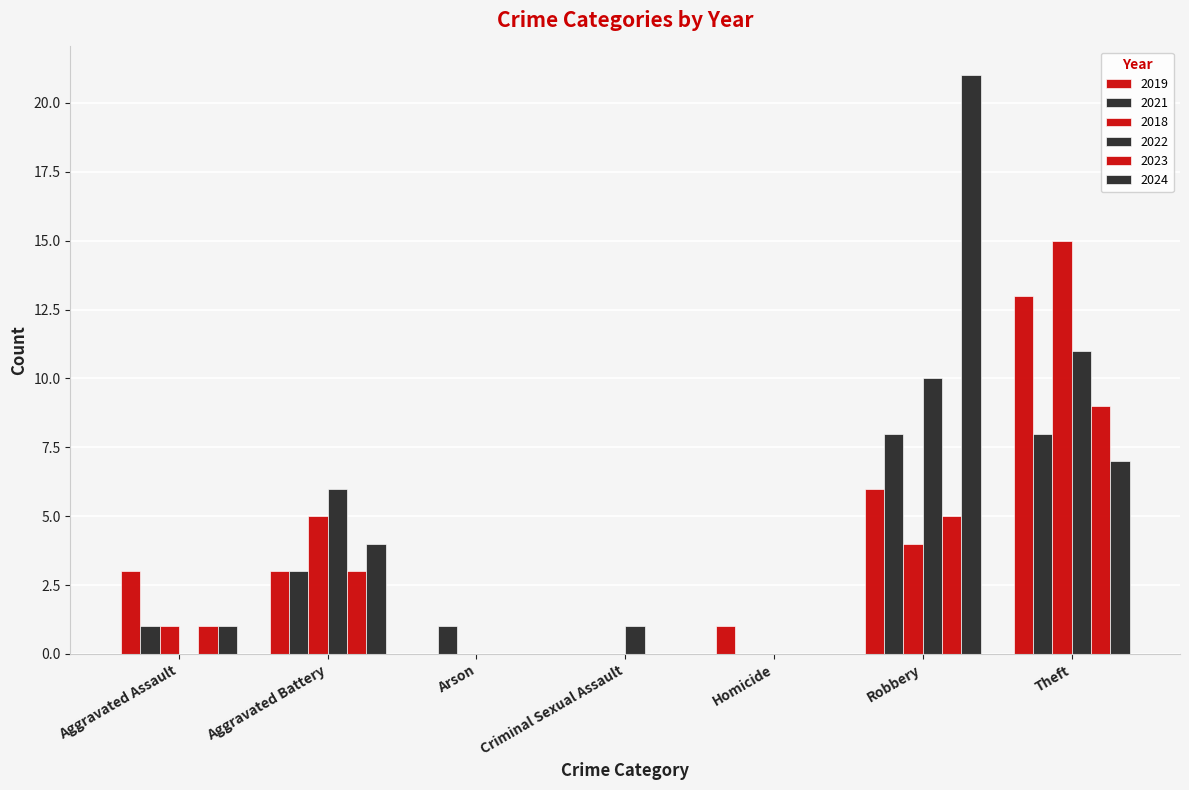

Reading left to right, extract all data points from this chart.

2019: 3	3	0	0	1	6	13
2021: 1	3	1	0	0	8	8
2018: 1	5	0	0	0	4	15
2022: 0	6	0	1	0	10	11
2023: 1	3	0	0	0	5	9
2024: 1	4	0	0	0	21	7